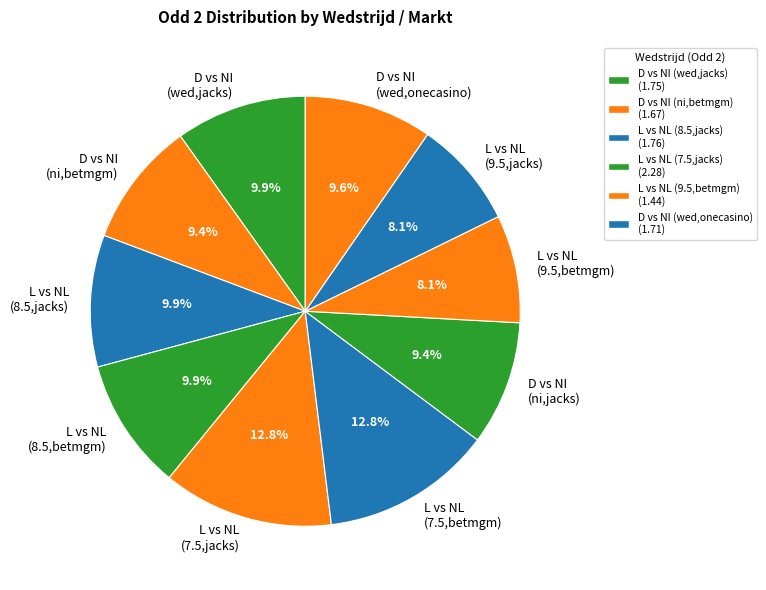

Combined, what portion of the pie is D vs NI (ni,jacks) and L vs NL (7.5,betmgm)?

22.2%